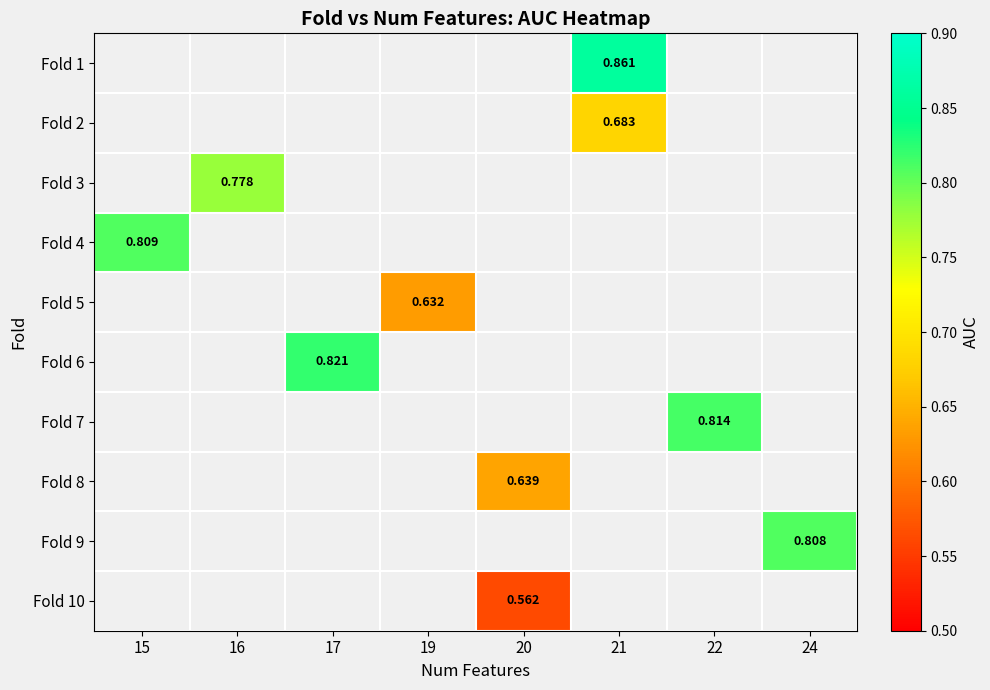

True or false: Fold 1 has a value of 0.9 at 21.

True